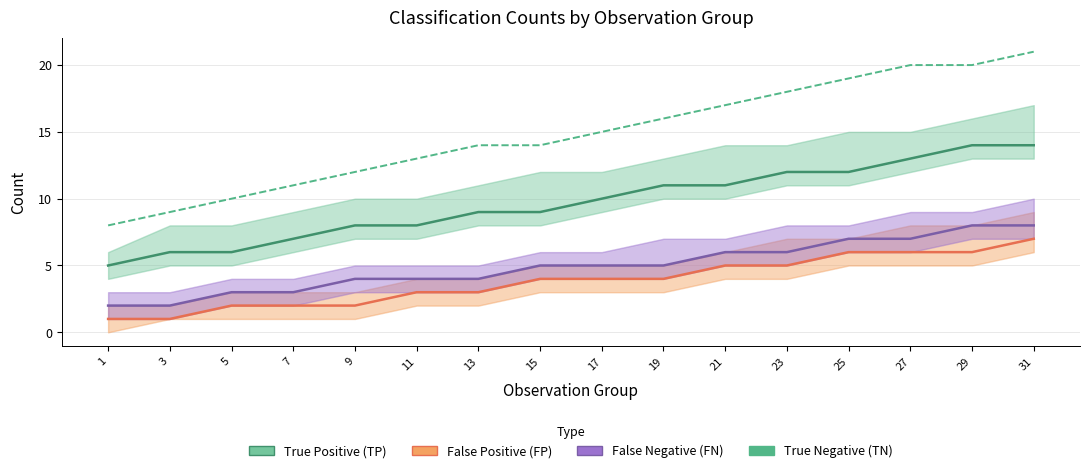

Reading left to right, list all the values displayed in this chart.

True Positive (TP): 1=5	3=6	5=6	7=7	9=8	11=8	13=9	15=9	17=10	19=11	21=11	23=12	25=12	27=13	29=14	31=14
False Positive (FP): 1=1	3=1	5=2	7=2	9=2	11=3	13=3	15=4	17=4	19=4	21=5	23=5	25=6	27=6	29=6	31=7
False Negative (FN): 1=2	3=2	5=3	7=3	9=4	11=4	13=4	15=5	17=5	19=5	21=6	23=6	25=7	27=7	29=8	31=8
True Negative (TN): 1=8	3=9	5=10	7=11	9=12	11=13	13=14	15=14	17=15	19=16	21=17	23=18	25=19	27=20	29=20	31=21